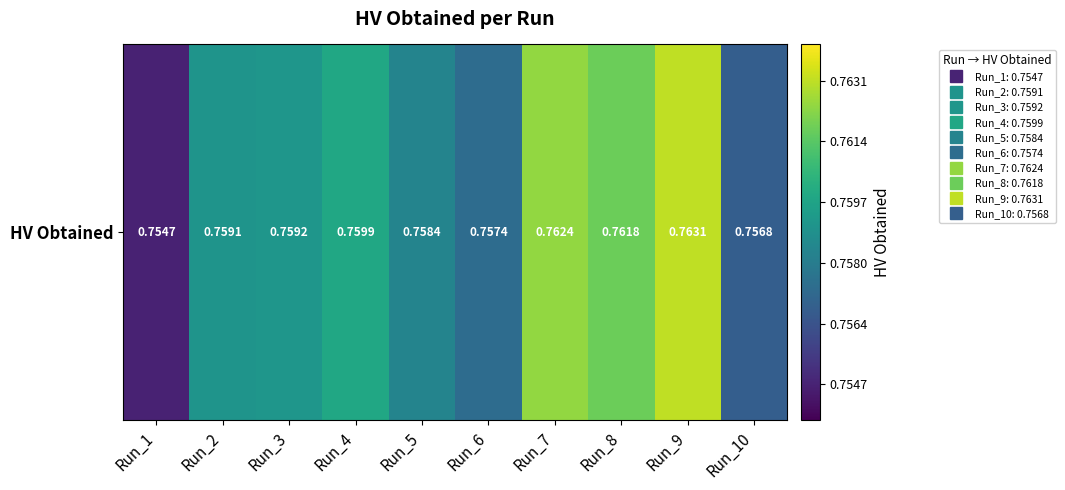

The value at Run_1 is 0.5. True or false?

False